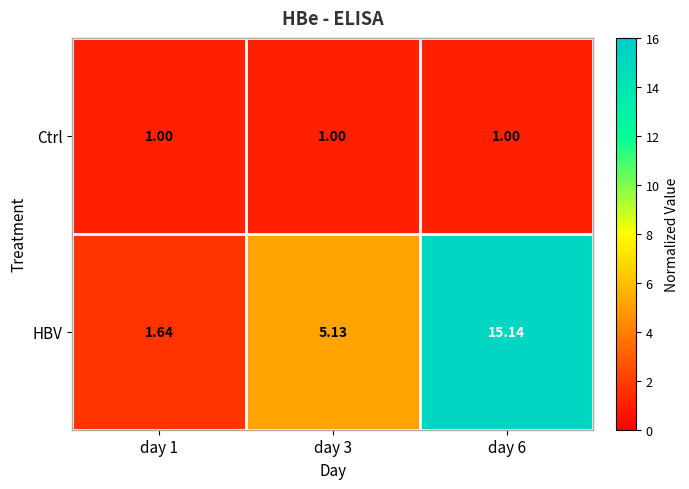

Which series has the widest spread of values?

HBV